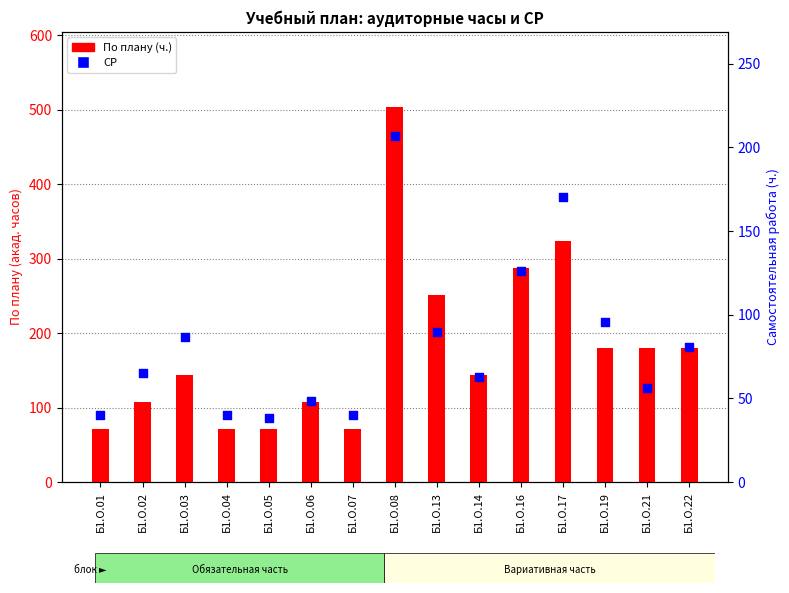

Which series contains the highest Y value?

По плану (ч.)